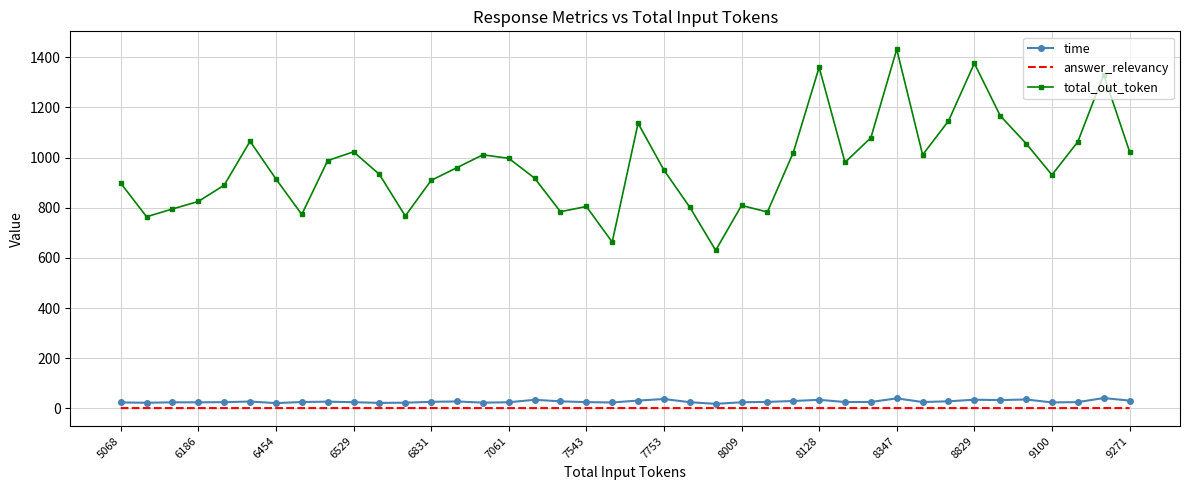

In total_out_token, how many points are lower than both neighbors (excluding endpoints)?

10